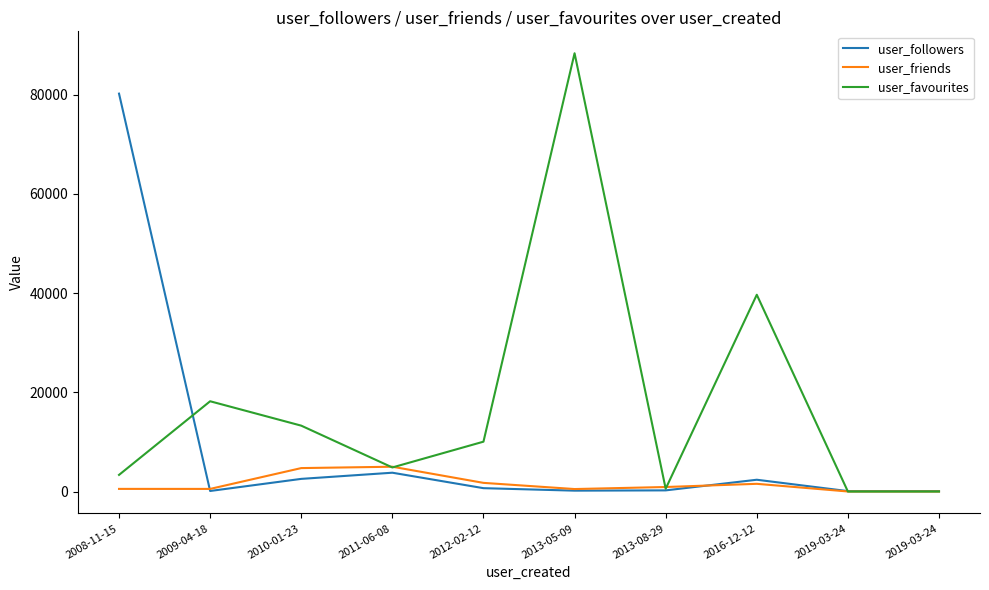

Which series has the widest spread of values?

user_favourites